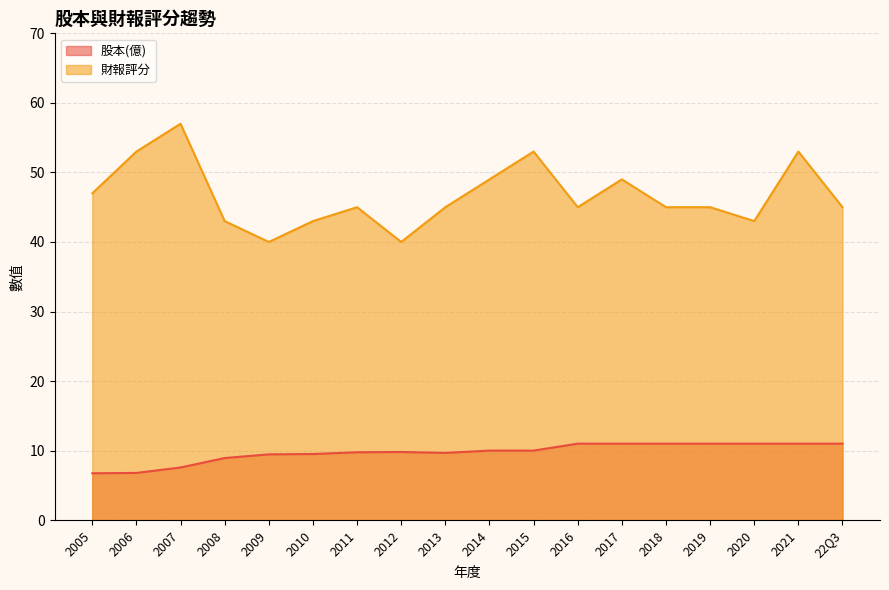

Reading right to left, what are all the values shown in this chart?

股本(億): 11.0	11.0	11.0	11.0	11.0	11.0	11.0	10.0	10.0	9.7	9.8	9.8	9.5	9.5	8.9	7.6	6.8	6.7
財報評分: 45.0	53.0	43.0	45.0	45.0	49.0	45.0	53.0	49.0	45.0	40.0	45.0	43.0	40.0	43.0	57.0	53.0	47.0